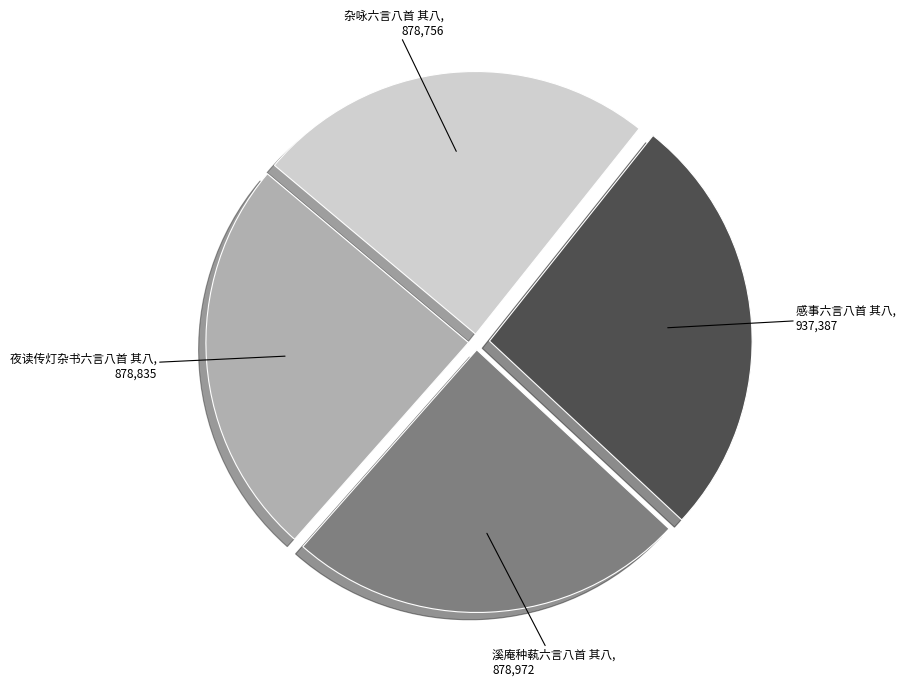

Is the sum of 杂咏六言八首 其八 and 溪庵种蓻六言八首 其八 greater than half?

No